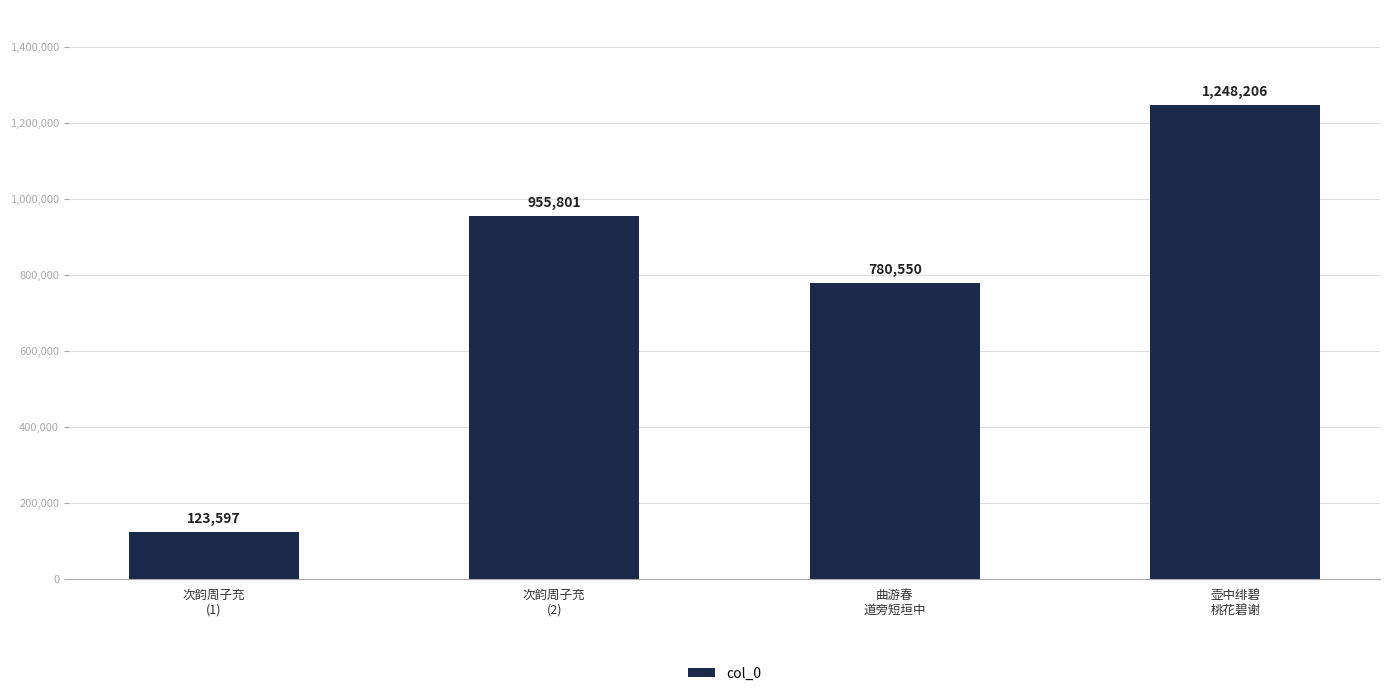

Between 壶中绯碧
桃花碧谢 and 曲游春
道旁短垣中, which is larger?

壶中绯碧
桃花碧谢